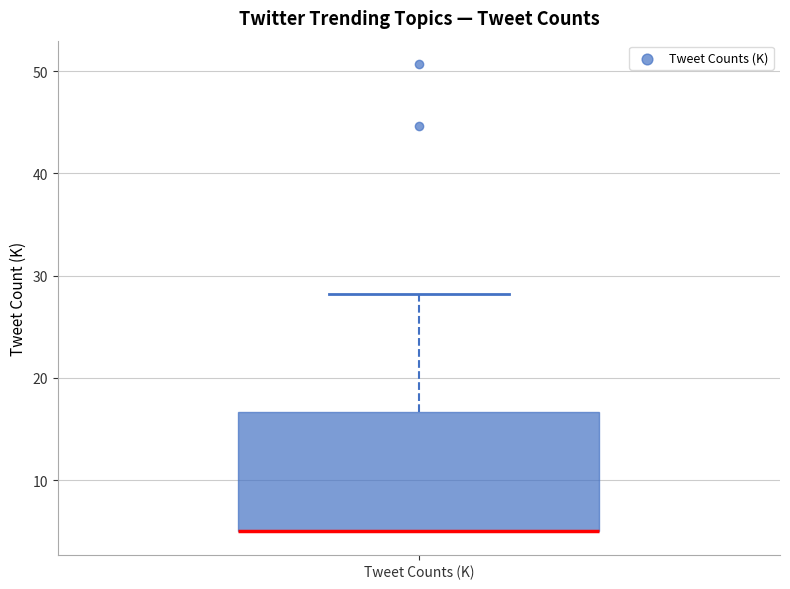

Transcribe this box plot: give where the median line is, the range the box spans, and where the two whiskers end, as read against the y-axis. The values are not printed on the chart, so give them approximately, as read against the axis.

median 5 (drawn on the box's lower edge), box 5 to 17, whiskers 5 to 28